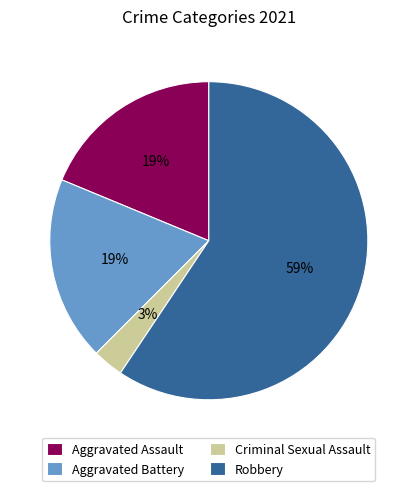

To the nearest percent, what is the difference between the largest and smallest slice percentages?

56%